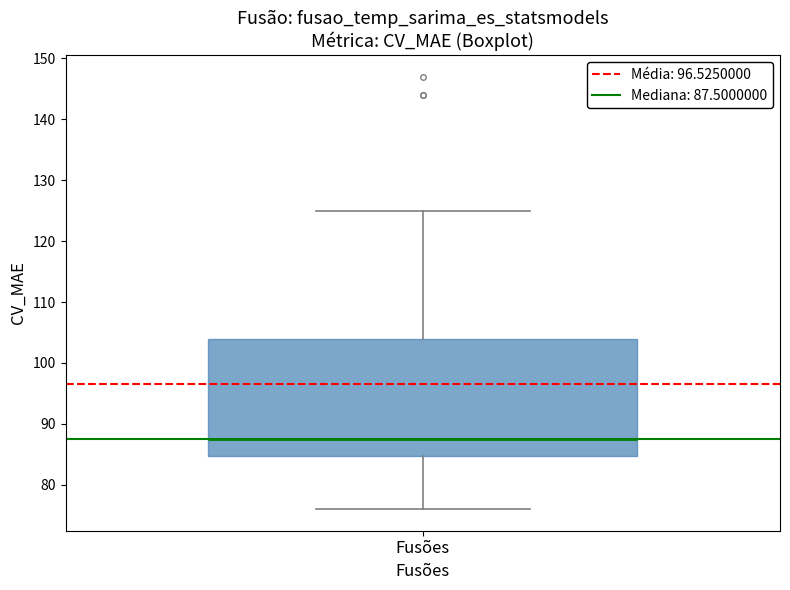

Transcribe this box plot: give where the median line is, the range the box spans, and where the two whiskers end, as read against the y-axis. The values are not printed on the chart, so give them approximately, as read against the axis.

median 88, box 85 to 104, whiskers 76 to 125